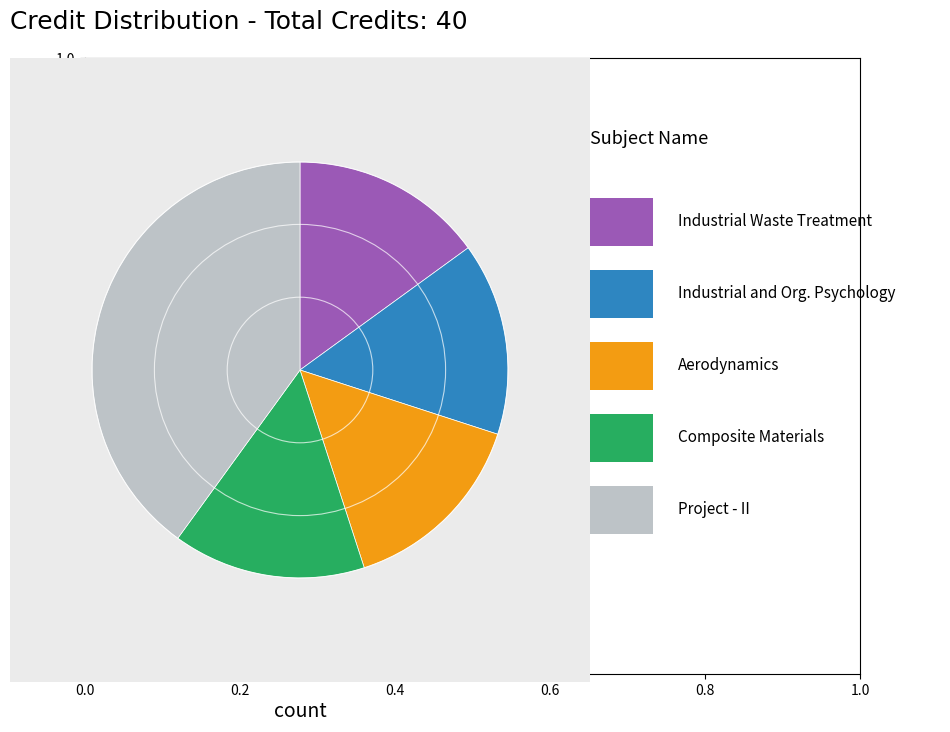

Is there a majority slice in this chart?

No